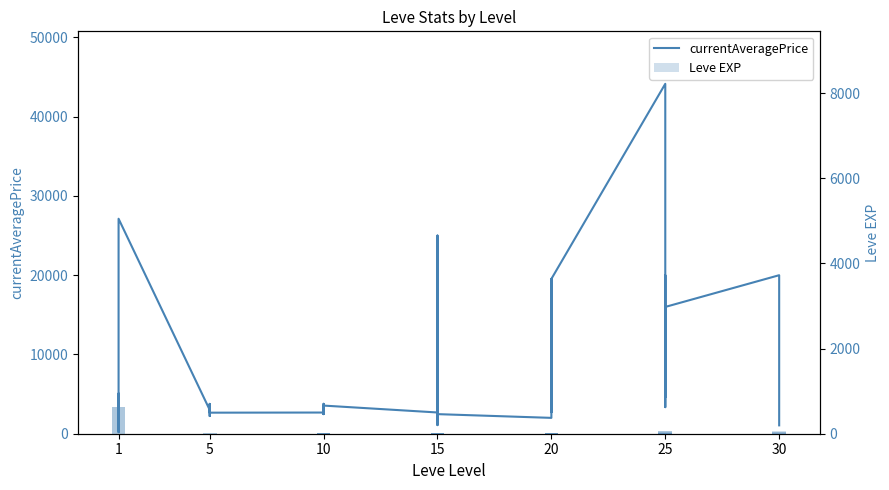

At which category is the sum across all series the highest?

30